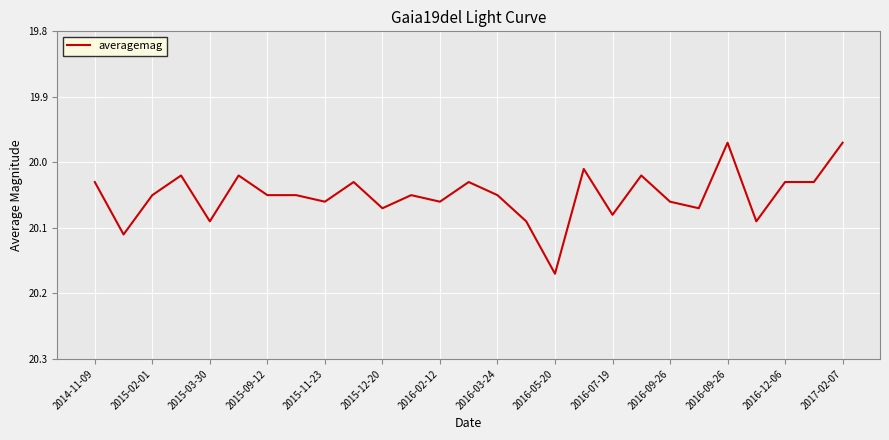

How many categories are shown in the chart?

27